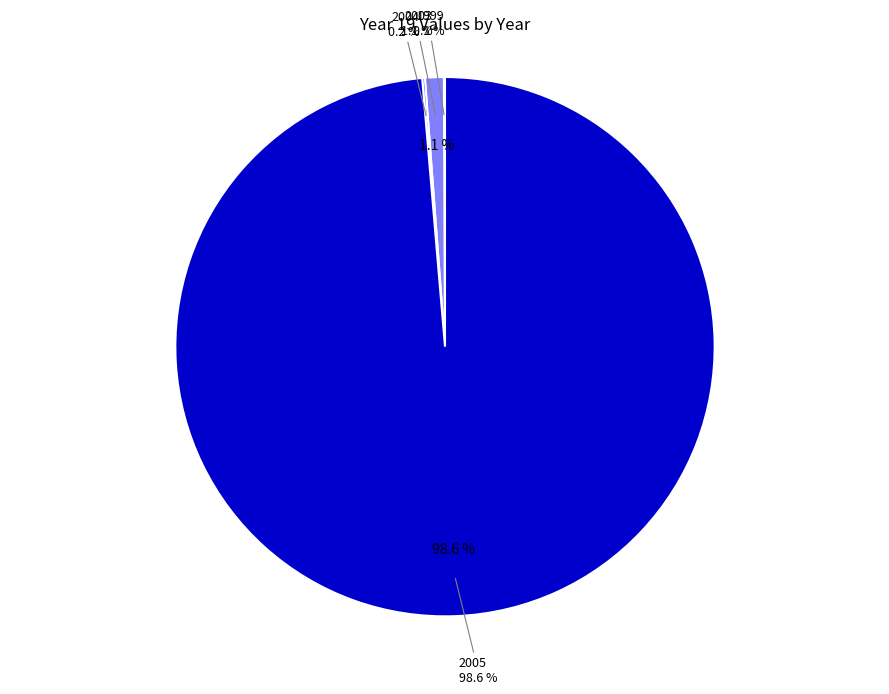

The 2012 slice represents 0% of the pie. True or false?

True